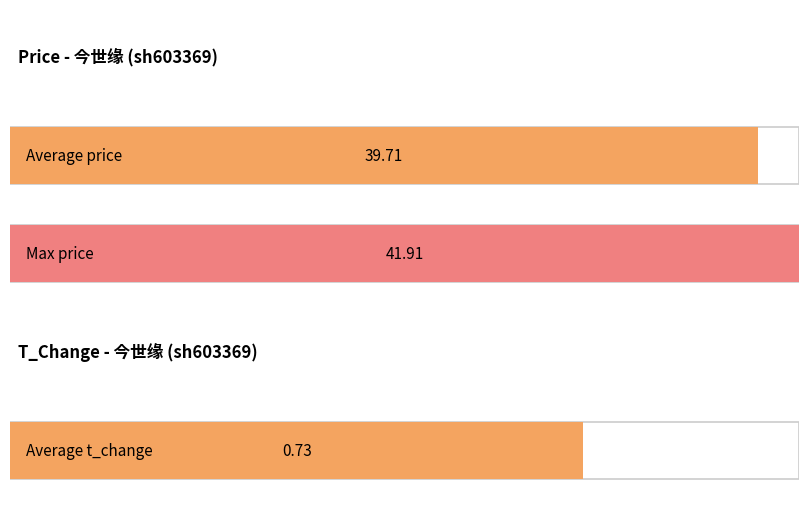

List the series in order of their overall mean, highest first.

price, t_change